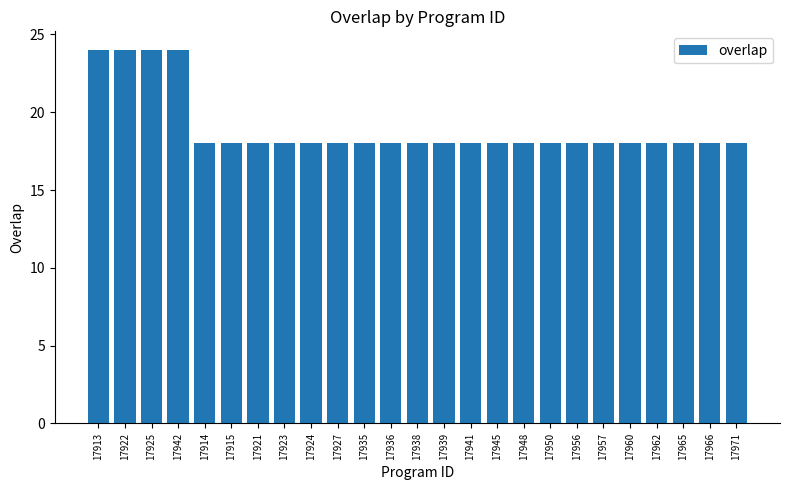

What is the minimum value shown in the chart?

18